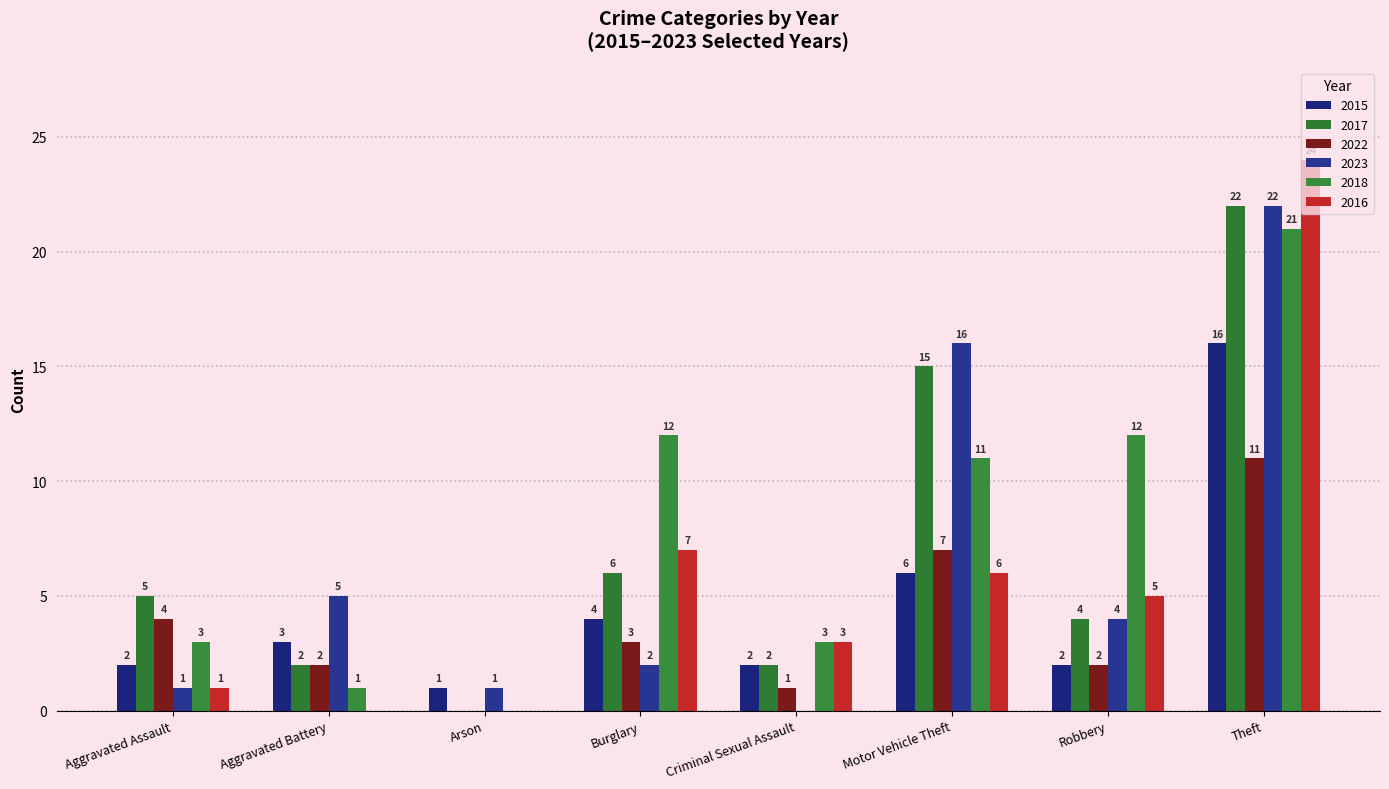

What is the label of the 3rd bar from the right?

Motor Vehicle Theft